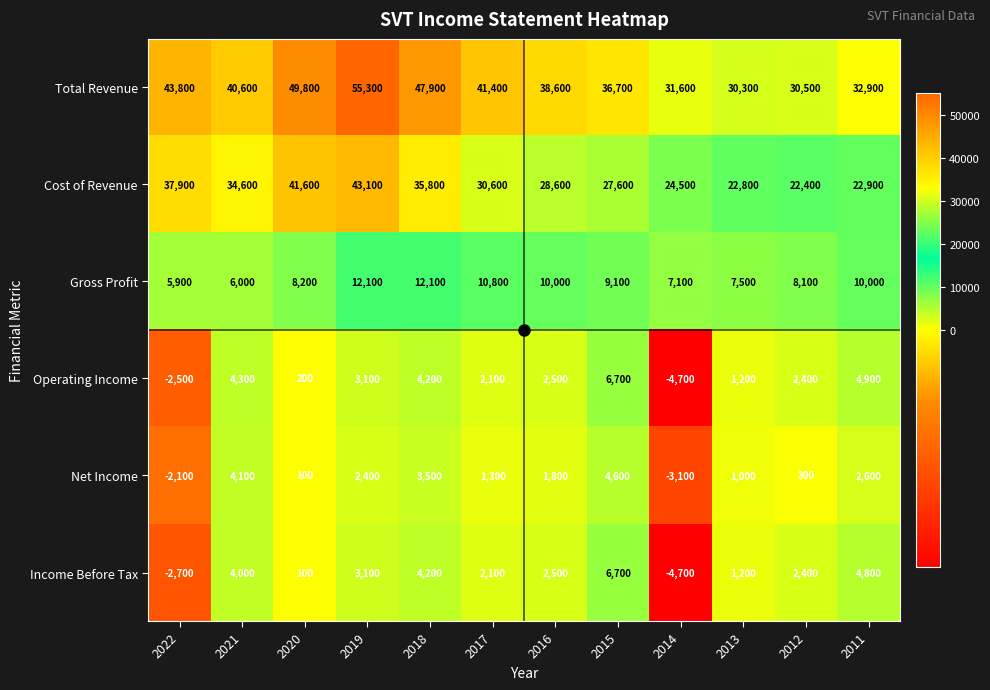

What is the sum of the Income Before Tax values at 2021 and 2016?

6500